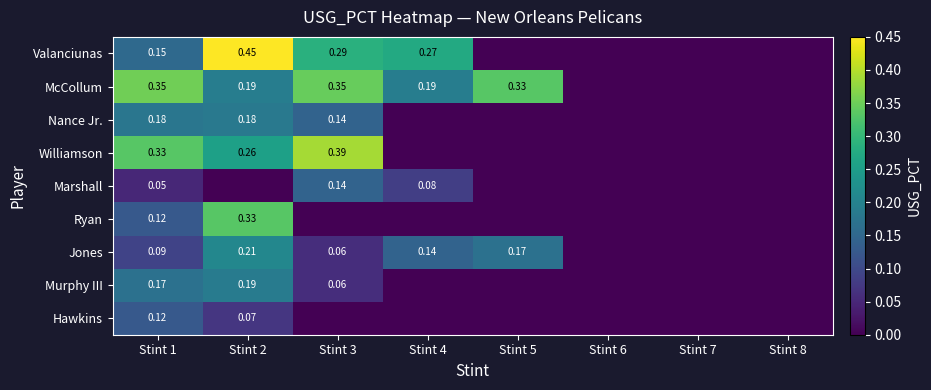

At which label does Ryan reach its peak?

Stint 2